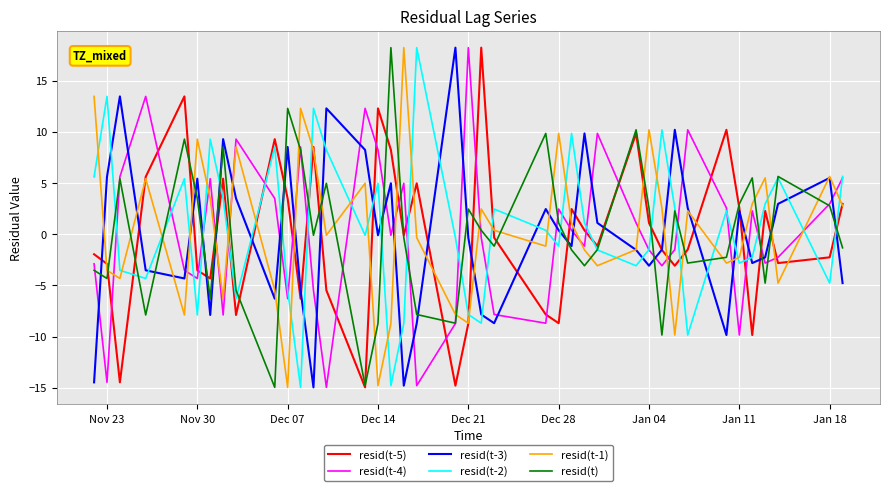

Which series ends up on top after the final intersection of resid(t-1) and resid(t)?

resid(t-1)